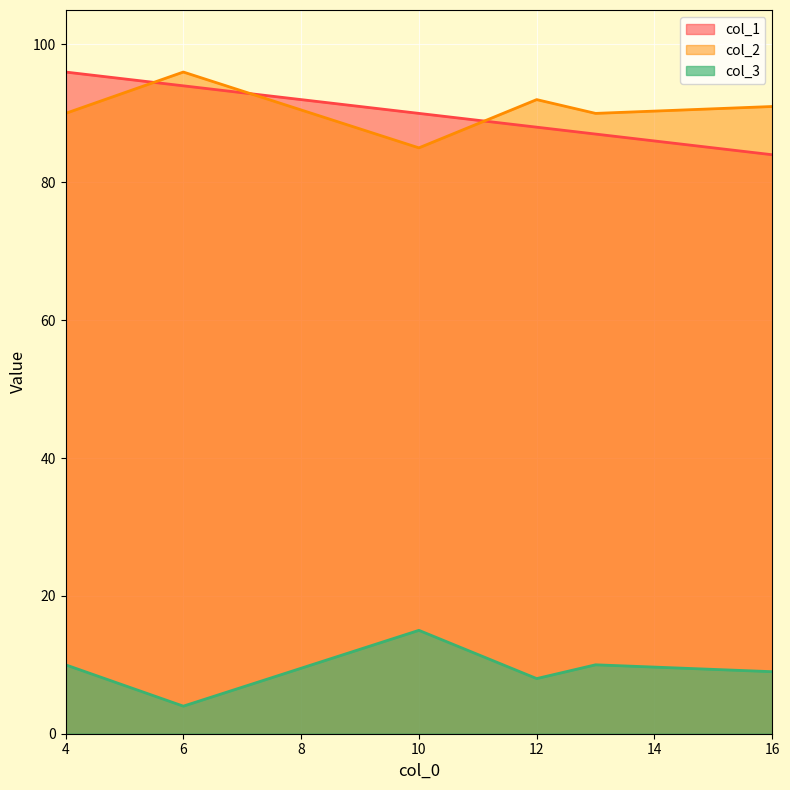

At 16, list the series in order from smallest to largest.

col_3, col_1, col_2